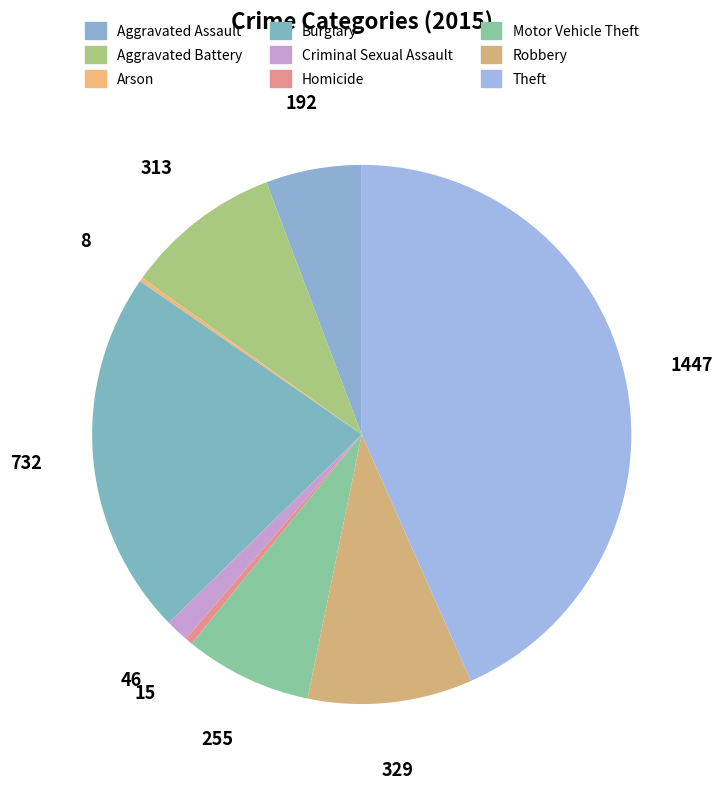

Is it true that Burglary is 22% of the pie?

True